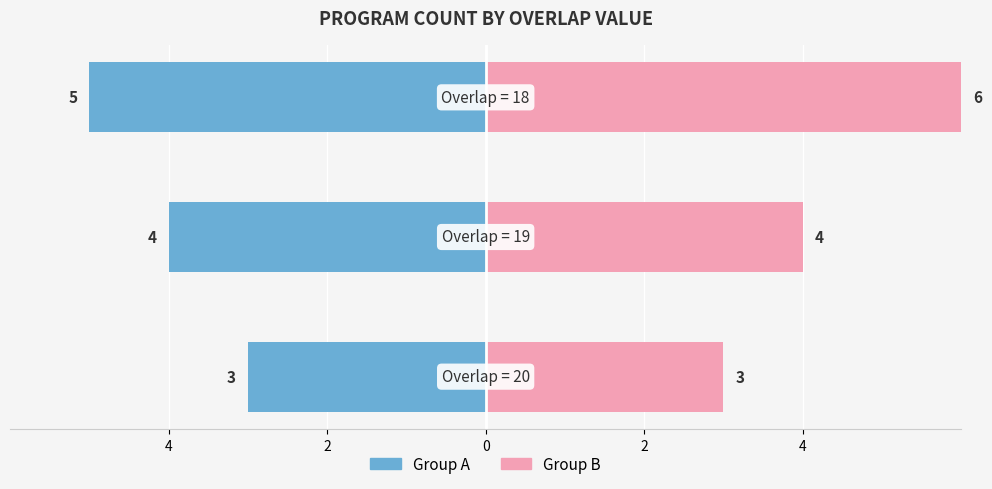

How many groups of bars are there?

3